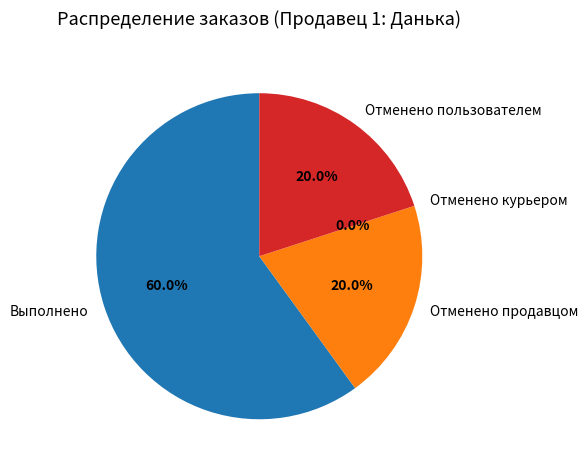

Is there any slice that represents more than half of the pie?

Yes